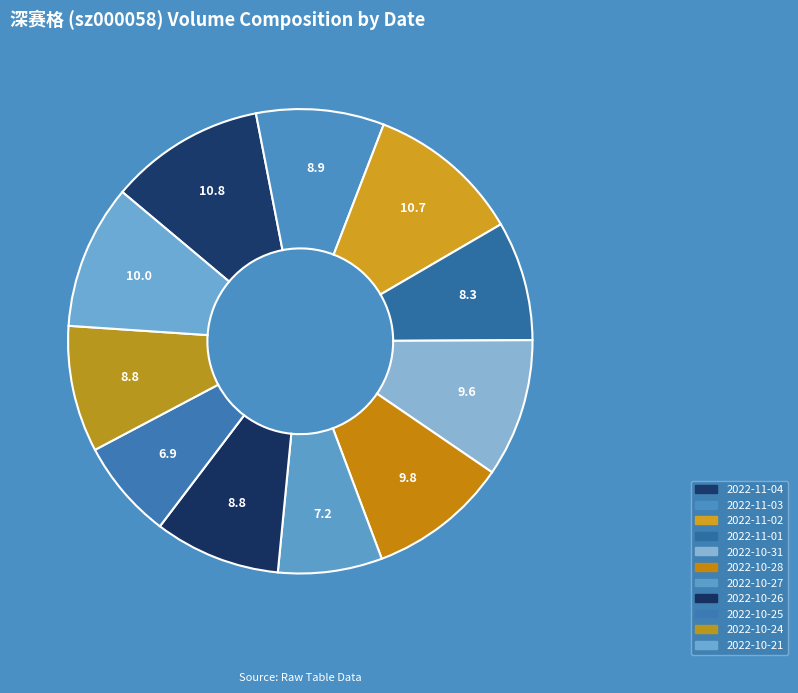

True or false: 2022-10-27 accounts for 7% of the total.

True